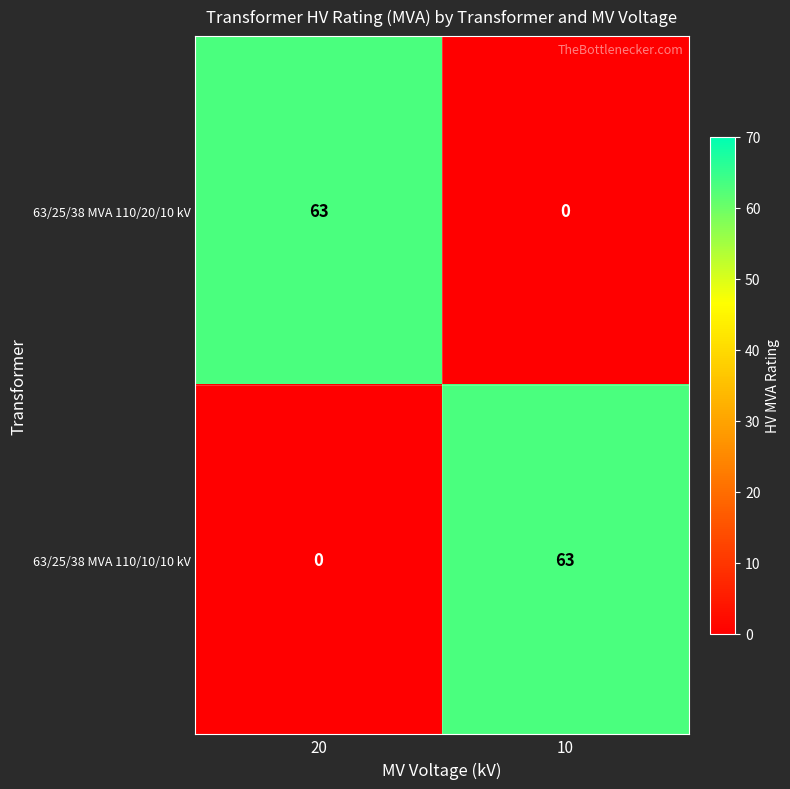

What is the maximum value for 63/25/38 MVA 110/20/10 kV?

63